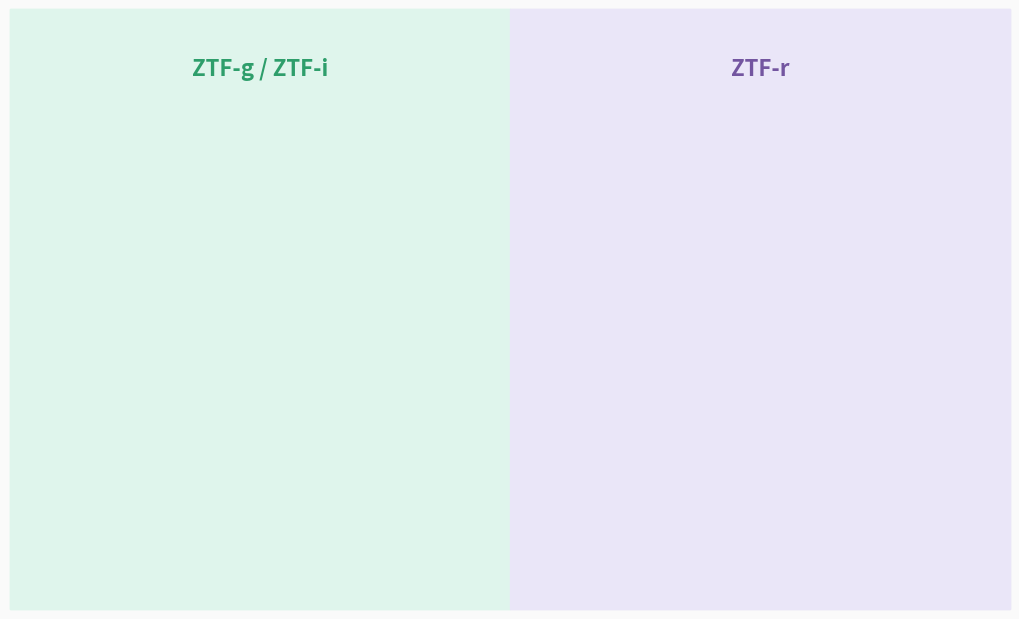

How many slices are in this pie chart?

3